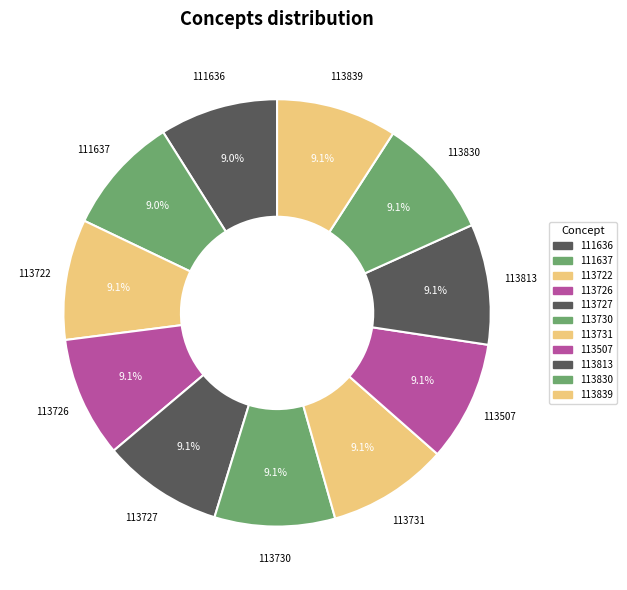

How many segments does this pie chart have?

11